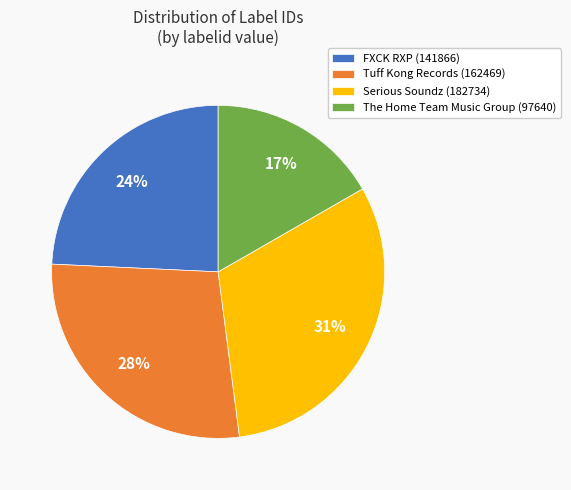

To the nearest percent, what is the difference between the Tuff Kong Records (162469) and FXCK RXP (141866) slice percentages?

4%